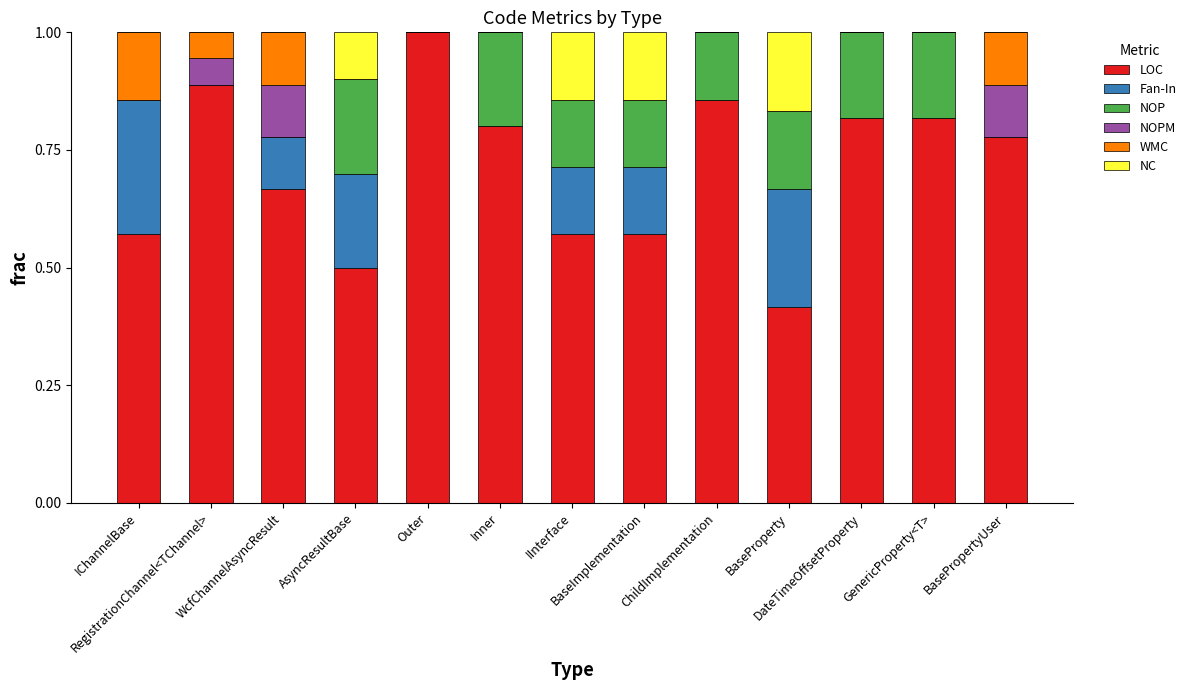

What is the sum of all LOC values?

9.3